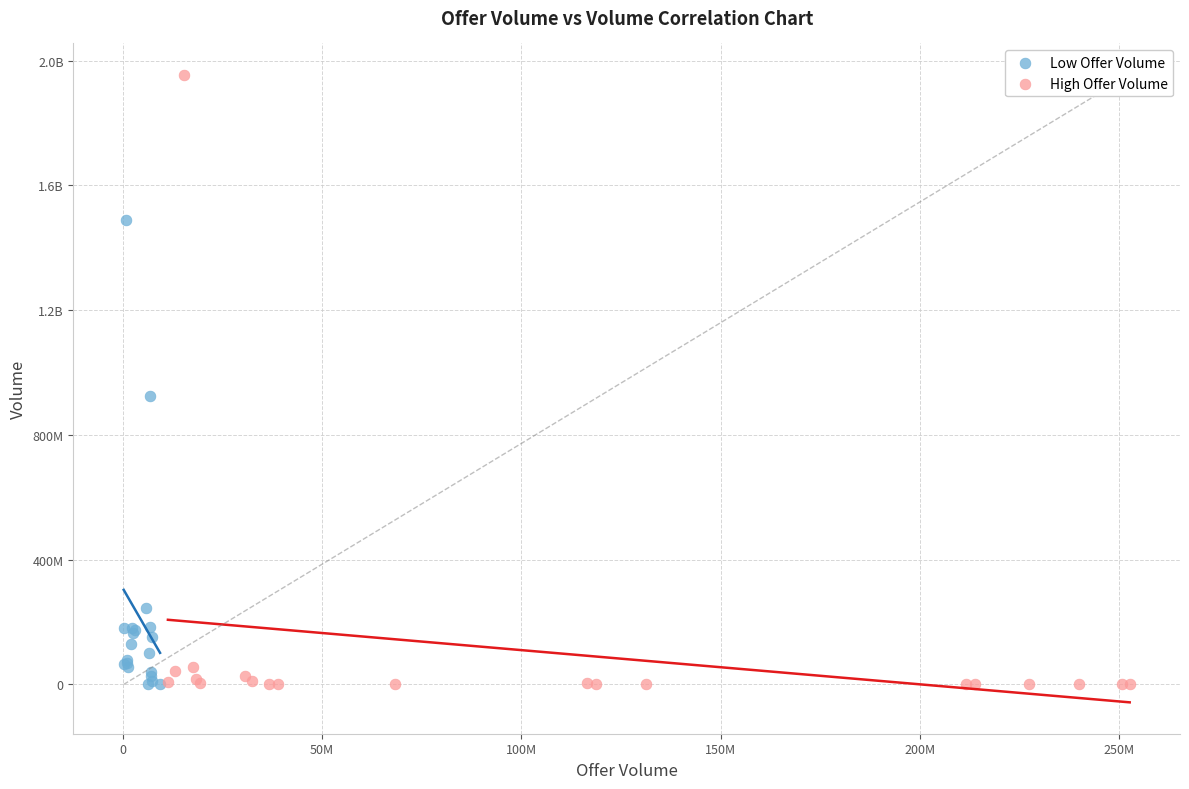

What are all the series names shown in the legend?

Low Offer Volume, High Offer Volume